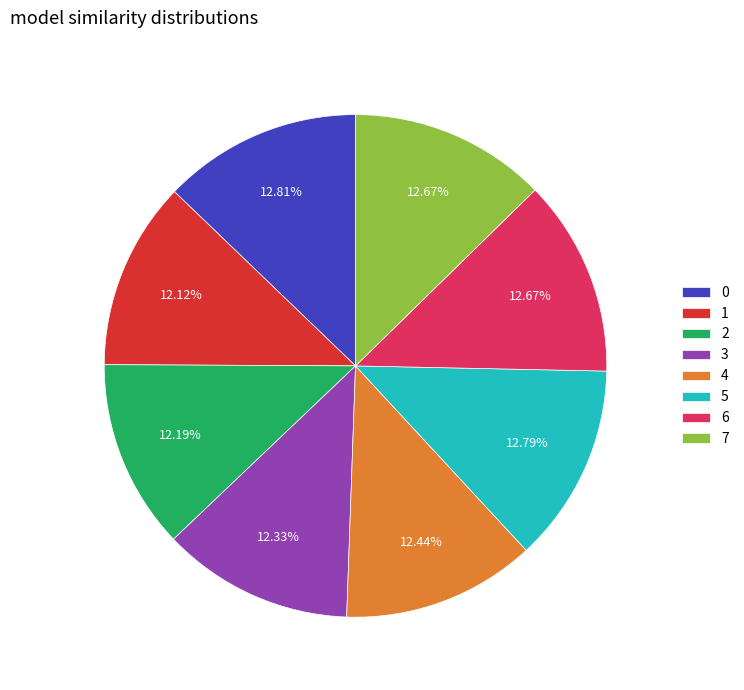

Is the sum of 6 and 0 greater than half?

No